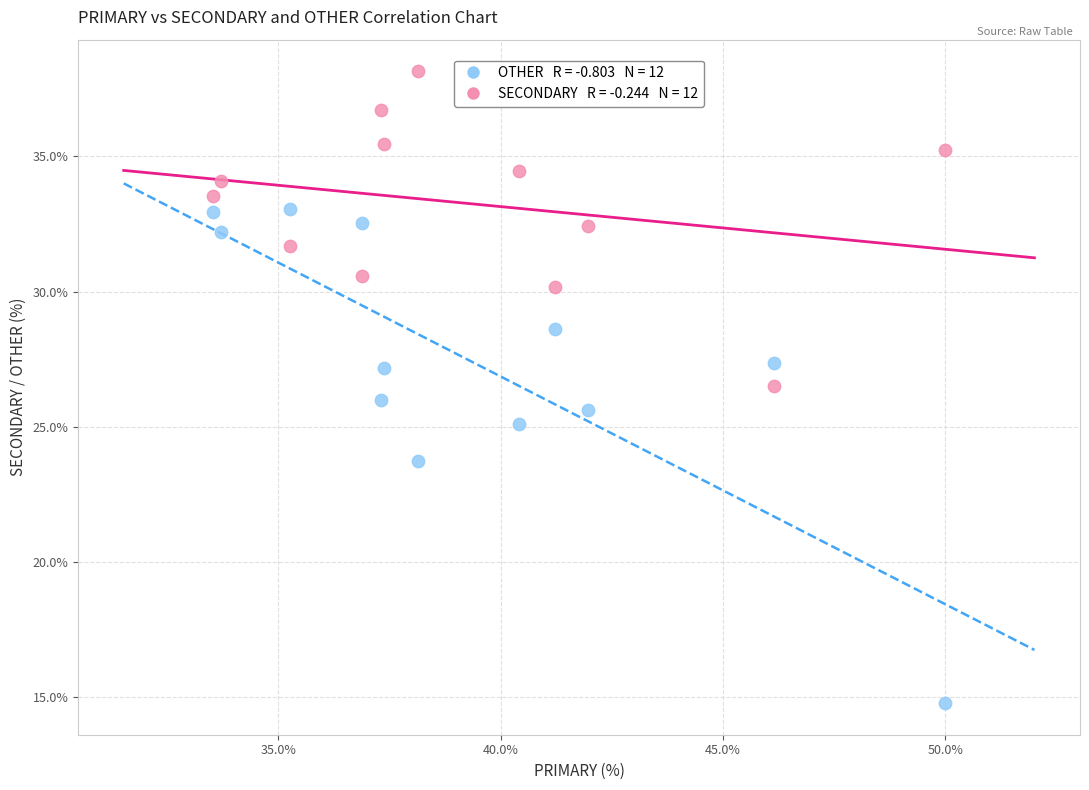

Across all data points, what is the range of Y values (max minus min)?

23.4